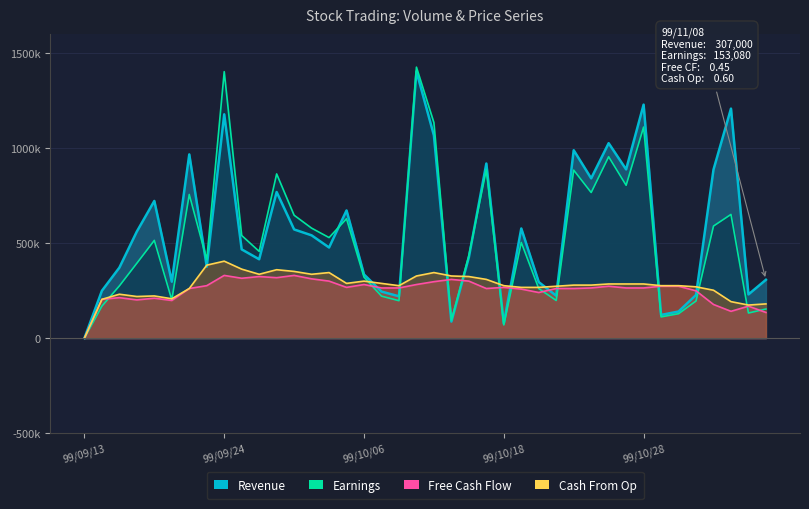

What is the difference between the second highest and second lowest values in the Earnings series?

1333220.0